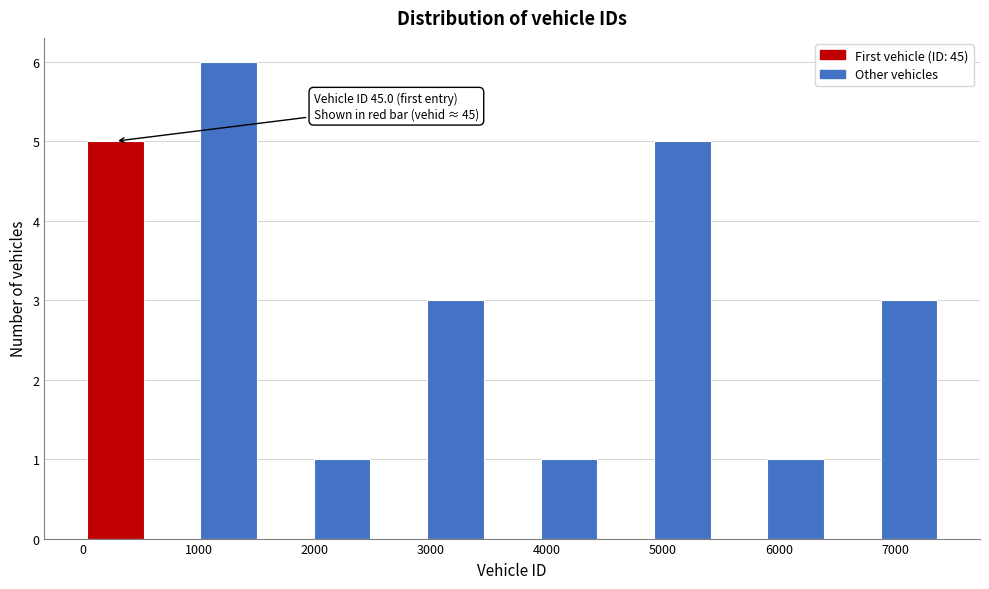

Which range on the x-axis has the tallest bar?

1000 to 1500